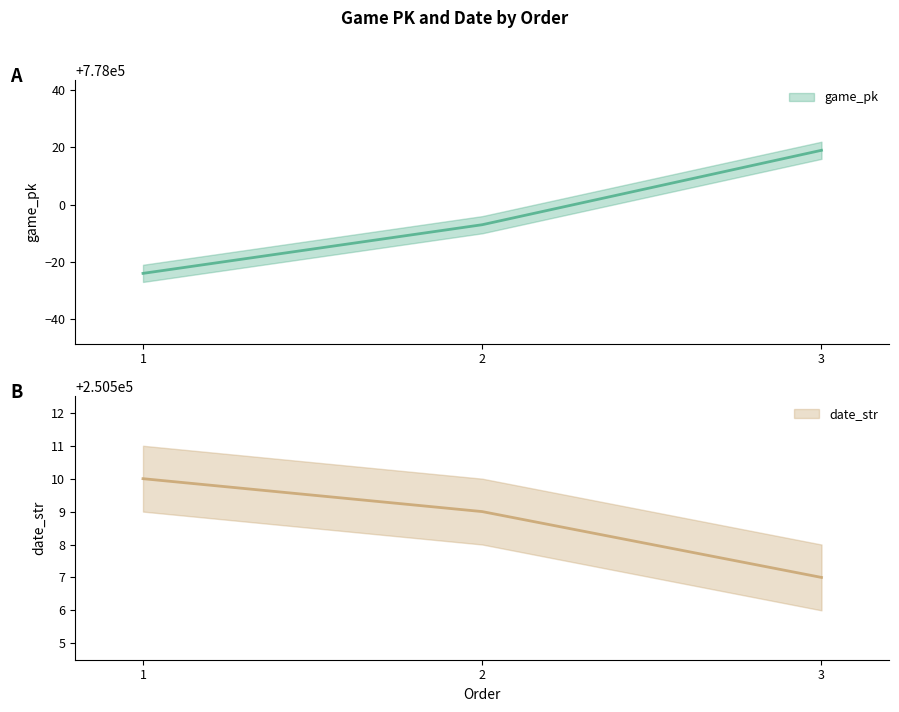

What is the sum of all game_pk values?

2333988